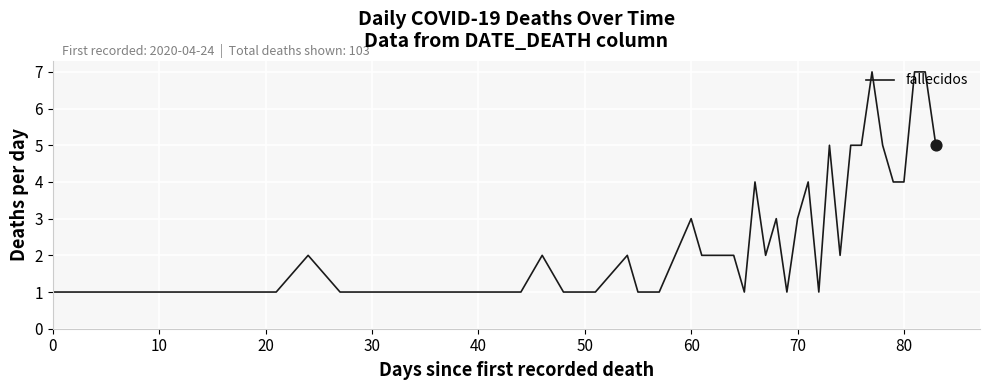

What is the difference between the maximum and minimum values?

6